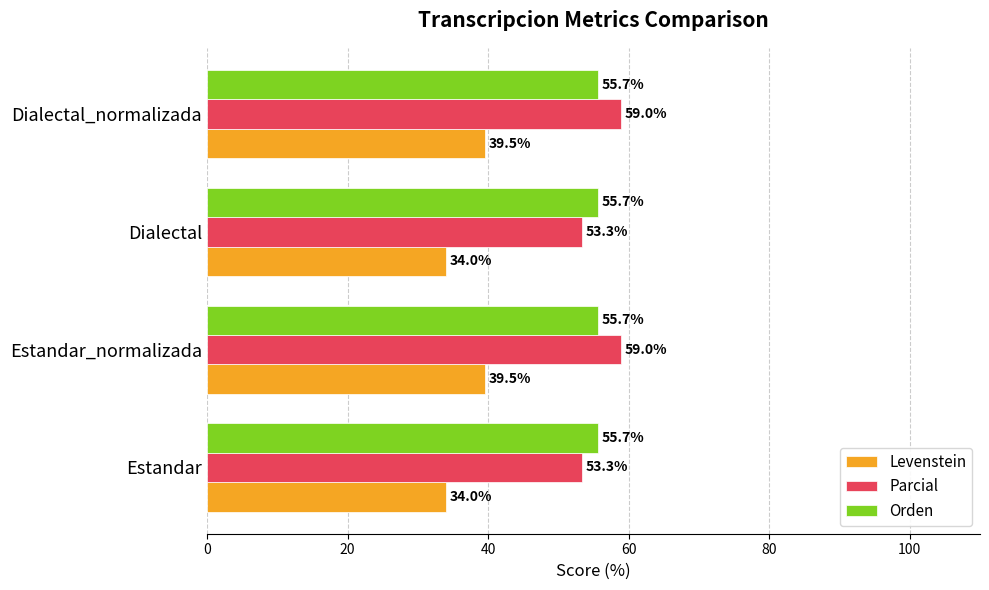

At Estandar_normalizada, list the series in order from largest to smallest.

Parcial, Orden, Levenstein